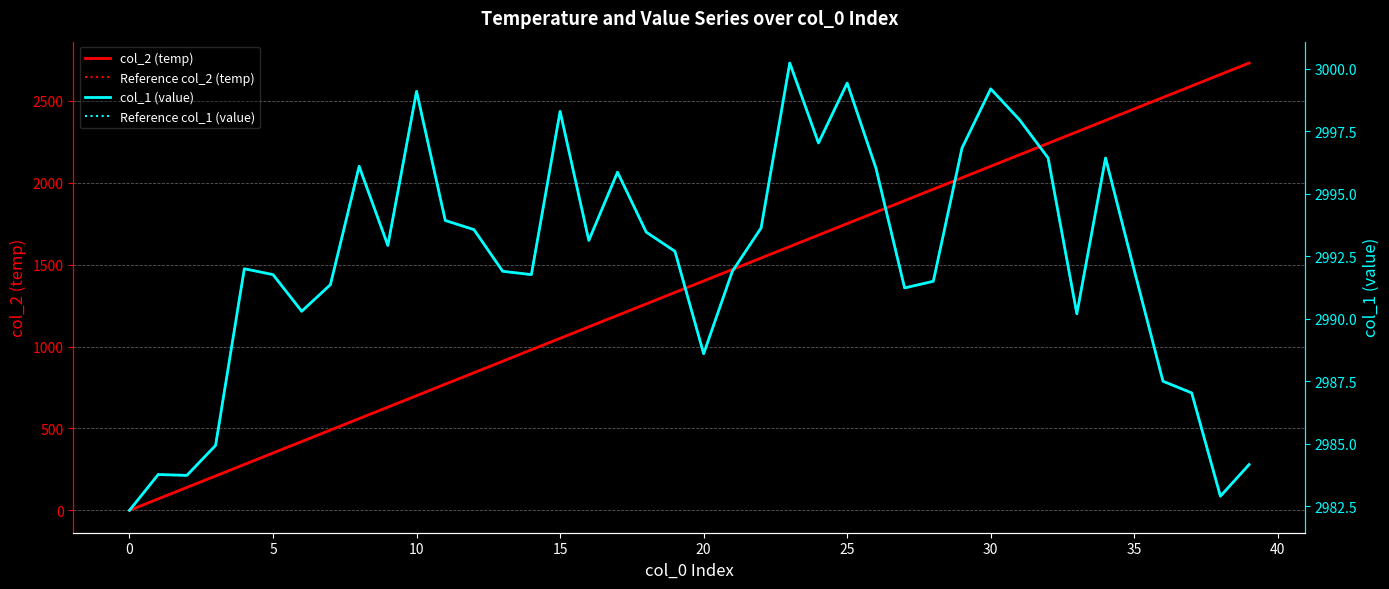

True or false: col_1 (value) has more than 2 points higher than both neighbors.

True